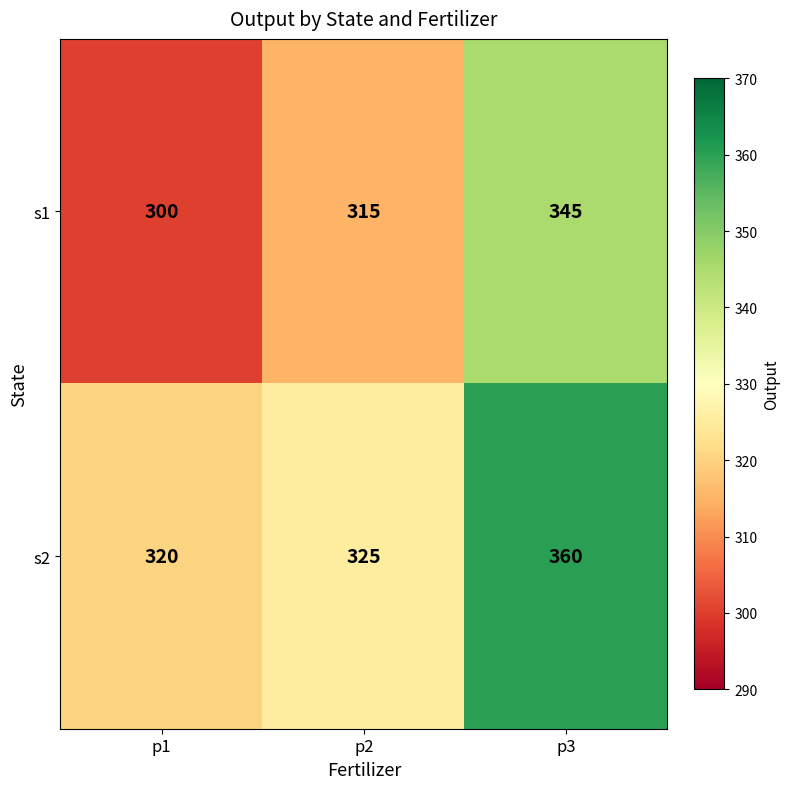

Which series has the largest total across all categories?

s2